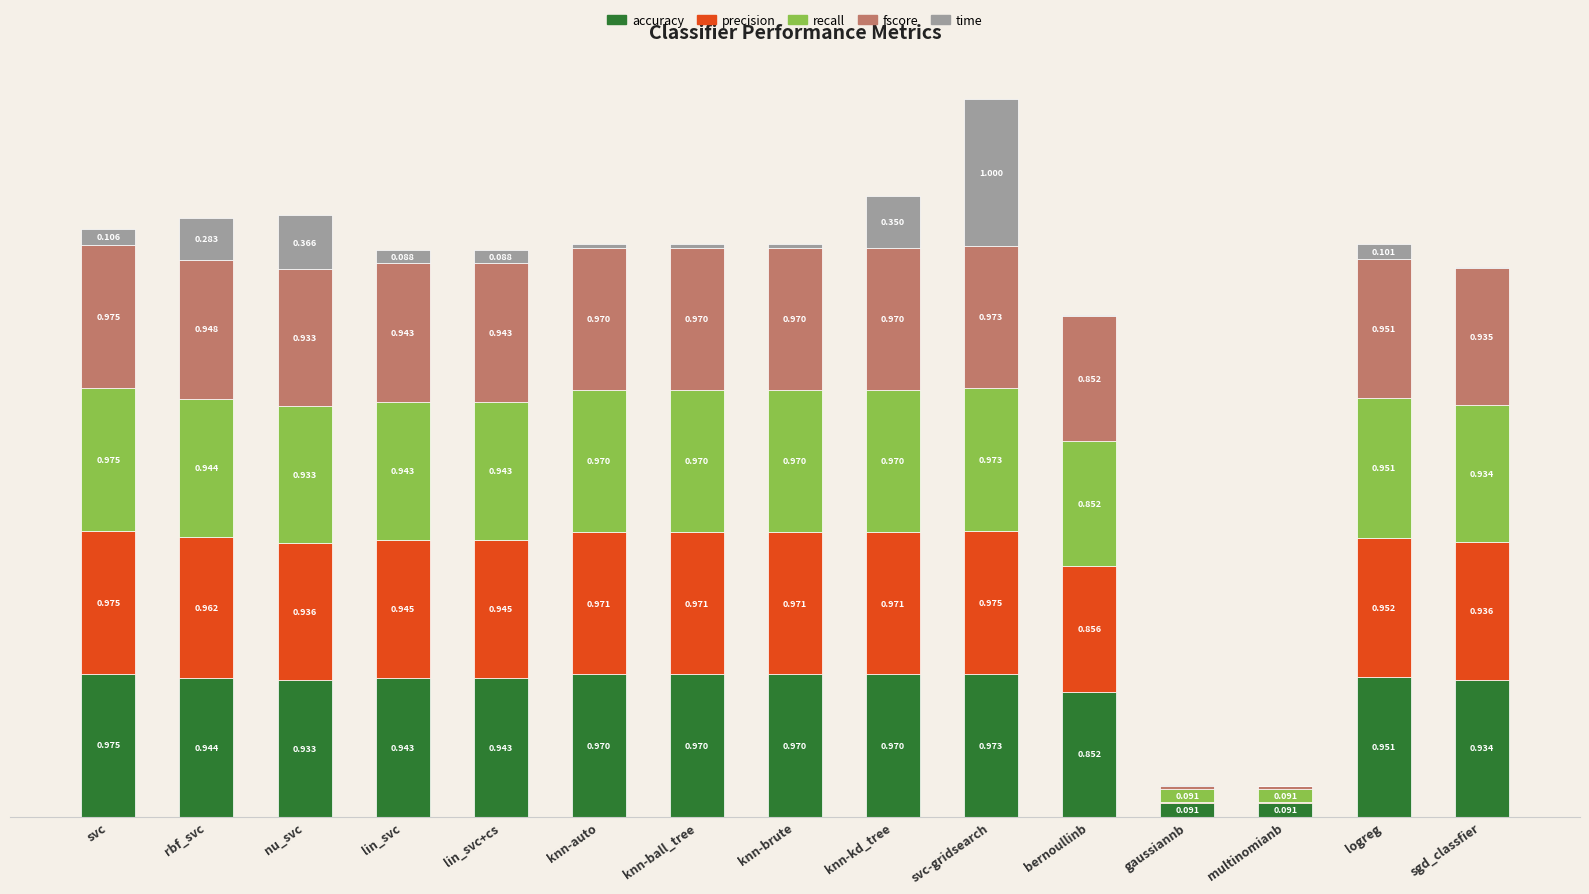

At which category is the sum across all series the highest?

svc-gridsearch